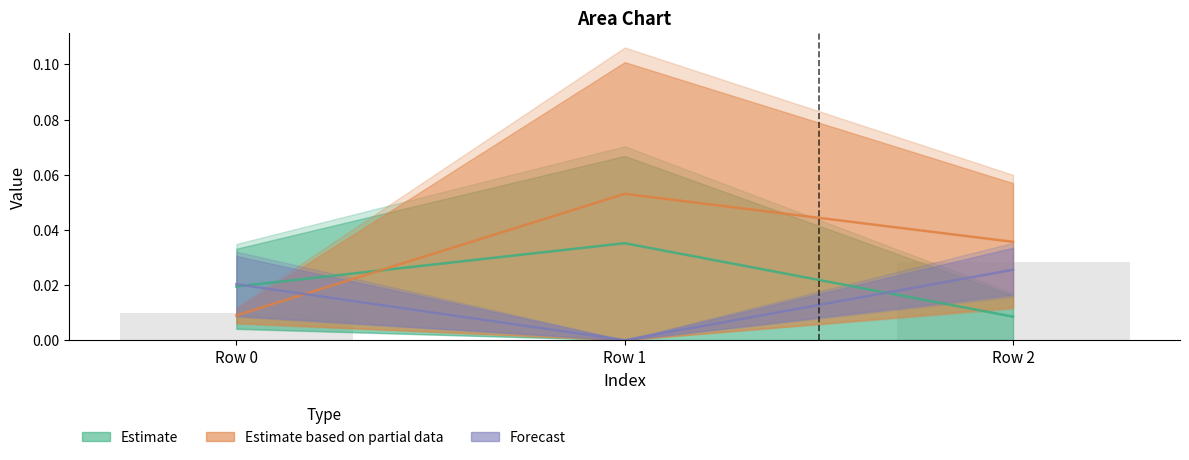

Is the value of Forecast at Row 0 greater than the value of Estimate based on partial data at Row 1?

No